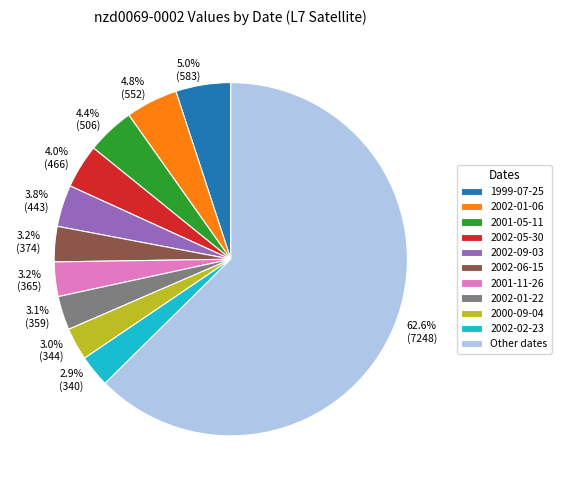

How many slices are in this pie chart?

11